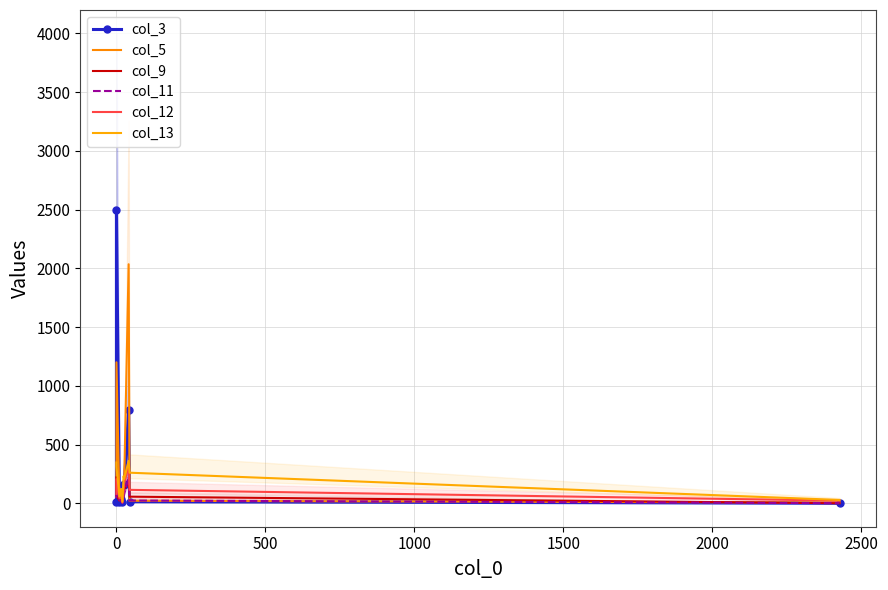

Which series has the largest range (max minus min)?

col_3